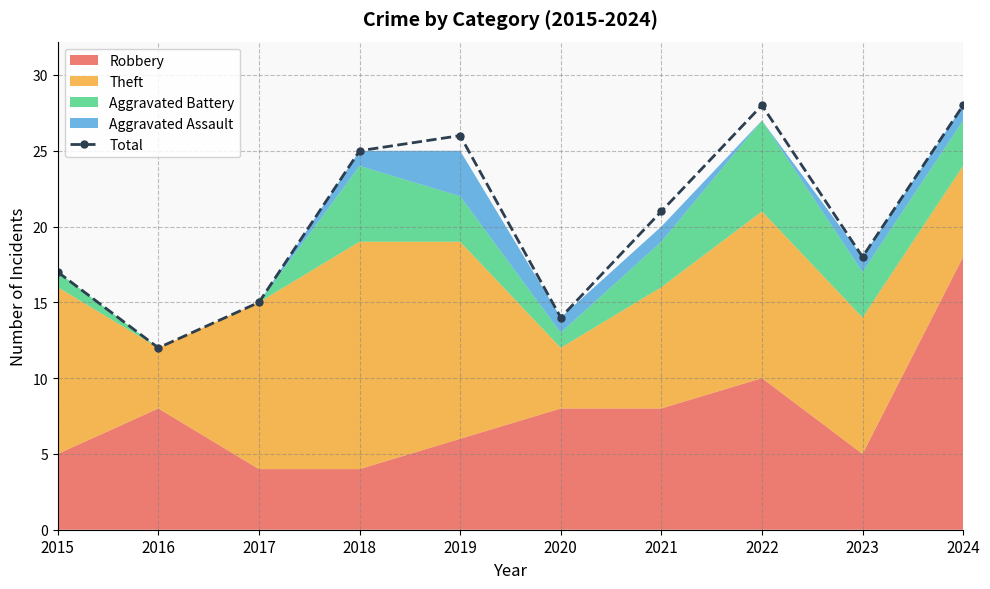

Reading left to right, transcribe all the data shown in this chart.

2015=17	2016=12	2017=15	2018=25	2019=26	2020=14	2021=21	2022=28	2023=18	2024=28